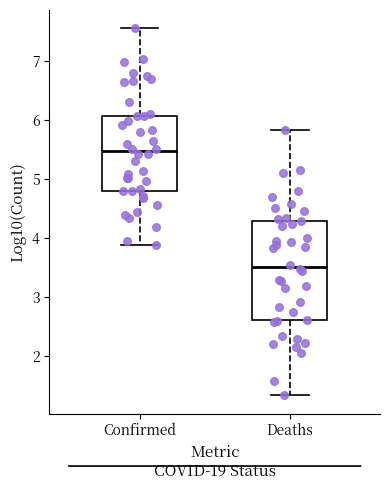

Comparing the boxes themselves (not the whiskers), which one is the tallest?

Deaths